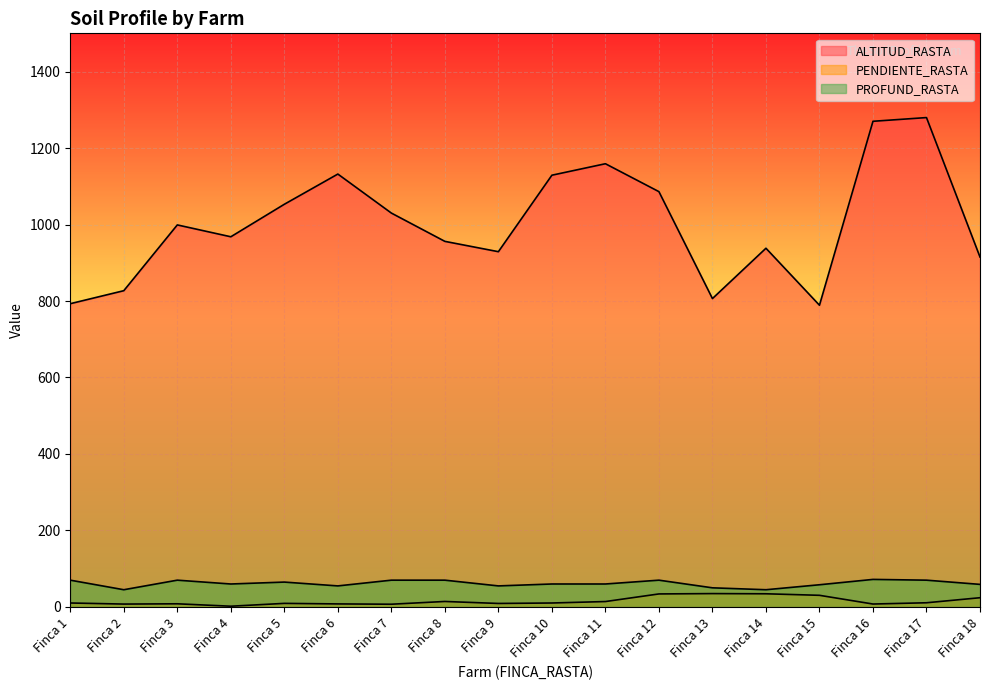

What is the value of the PROFUND_RASTA point at the 4th from the left?

60.0